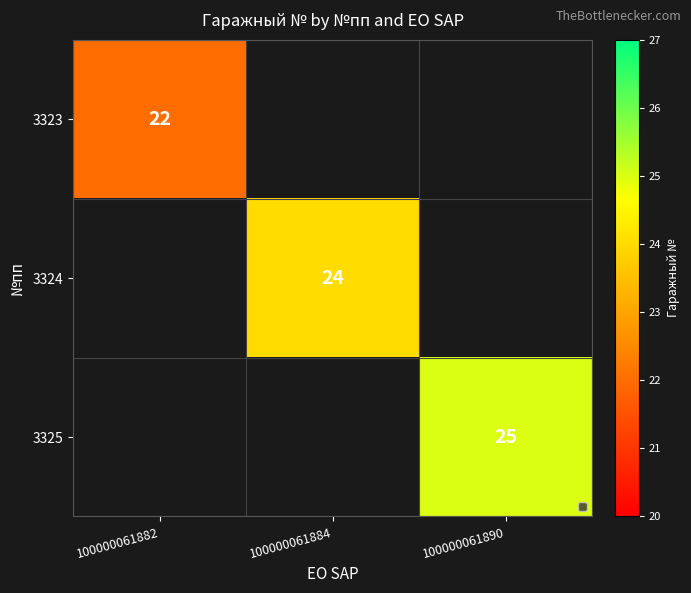

The value of 3323 at 100000061882 is 31. True or false?

False